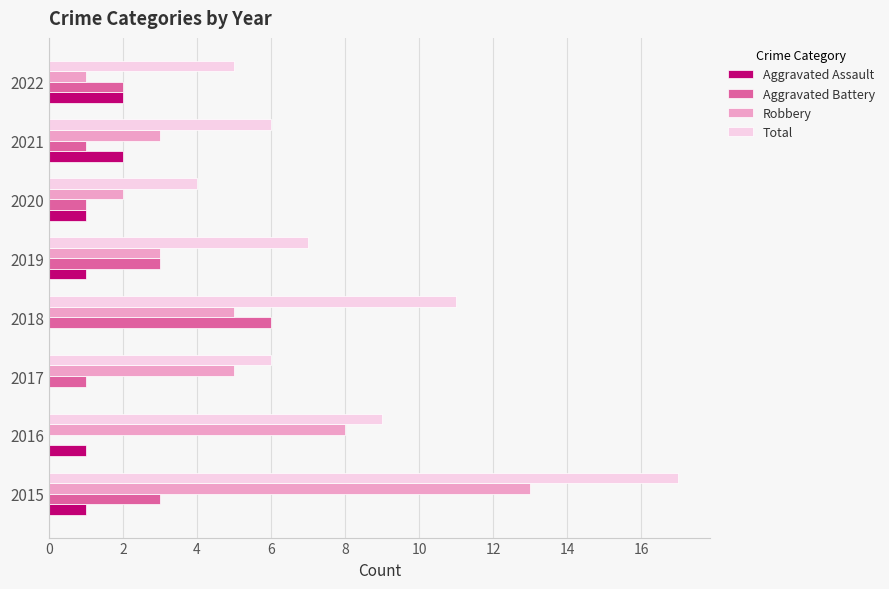

At which category is the sum across all series the highest?

2015